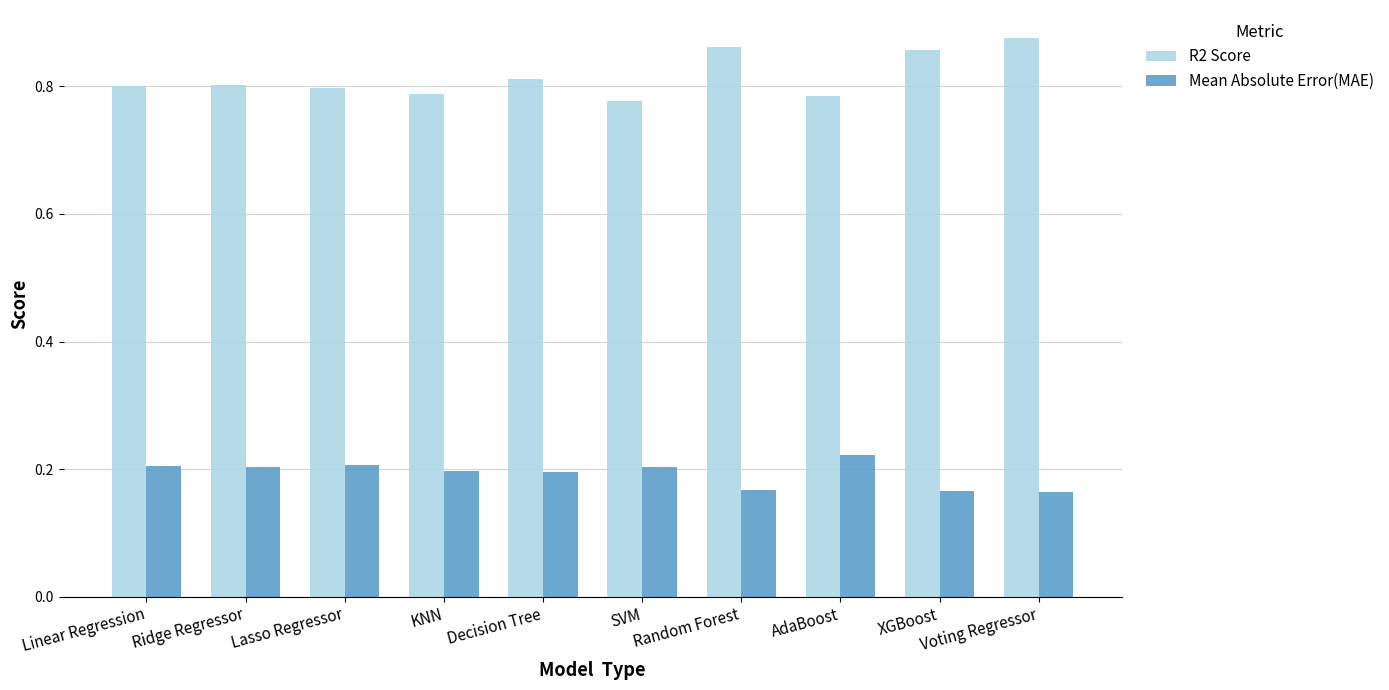

How many Mean Absolute Error(MAE) values are between 0 and 1?

10